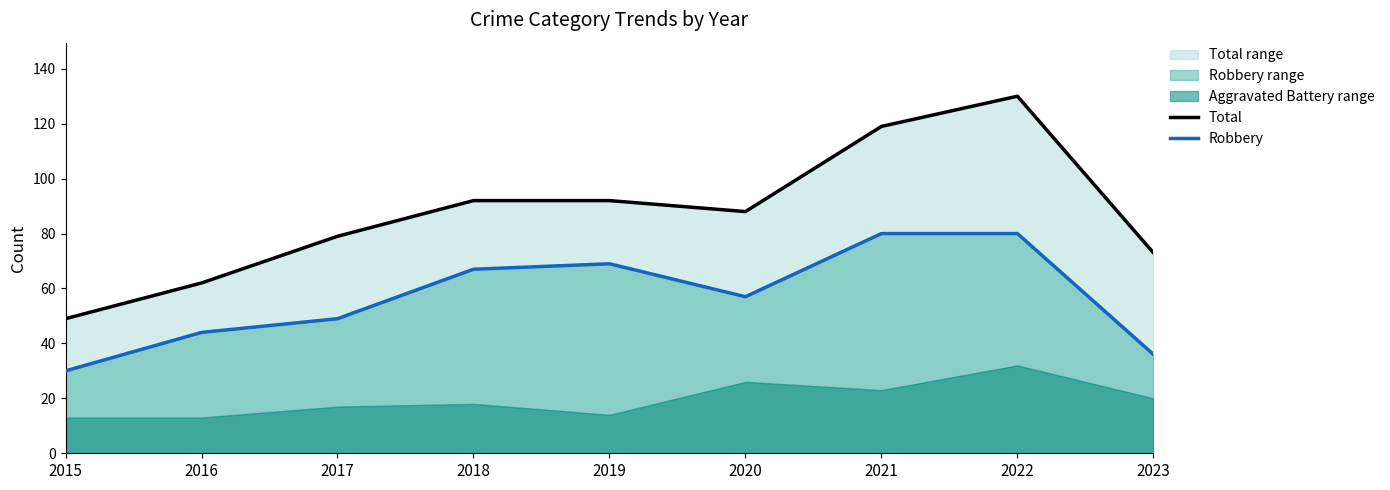

Between 2015 and 2022, which is larger?

2022